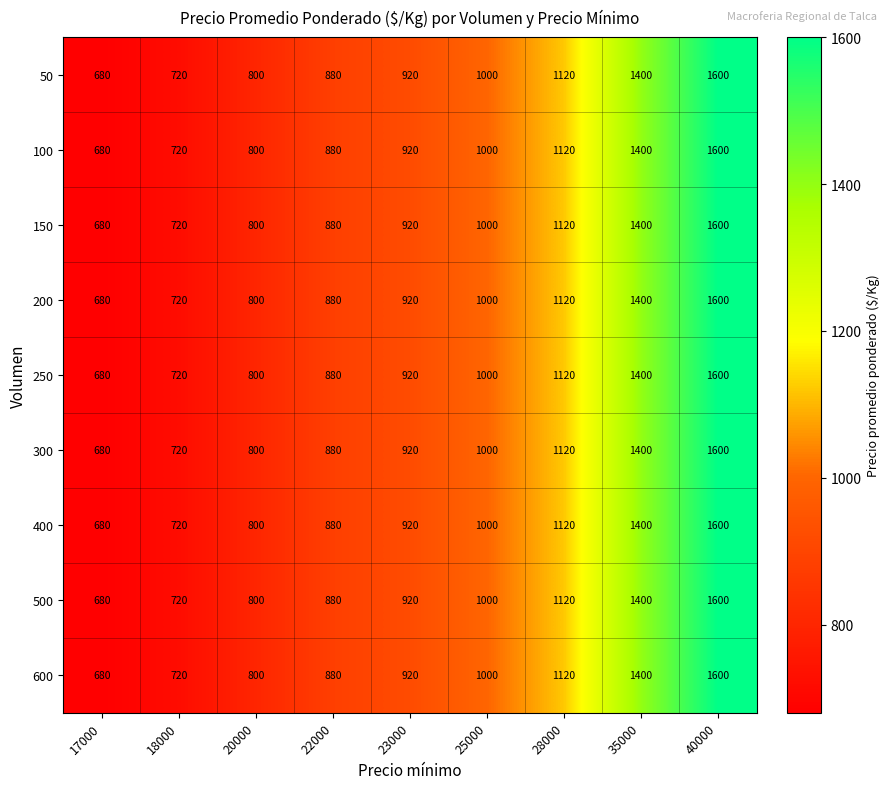

What value does the 600 series have at 22000?

880